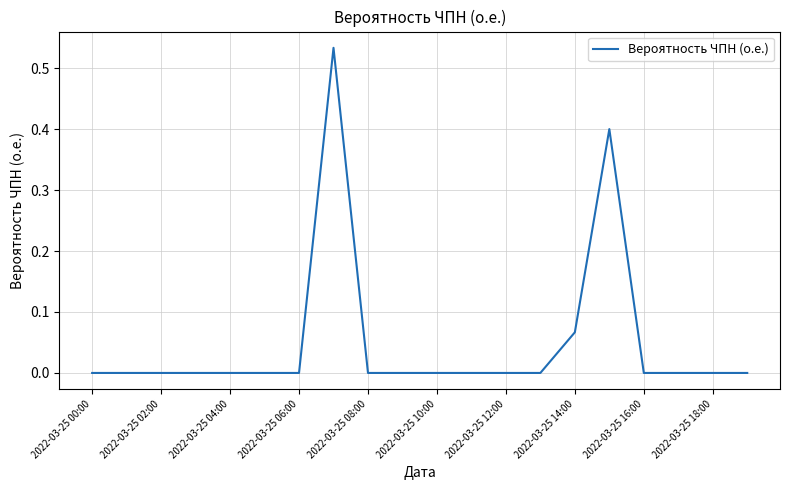

Which category has the lowest value across all series?

2022-03-25 00:00